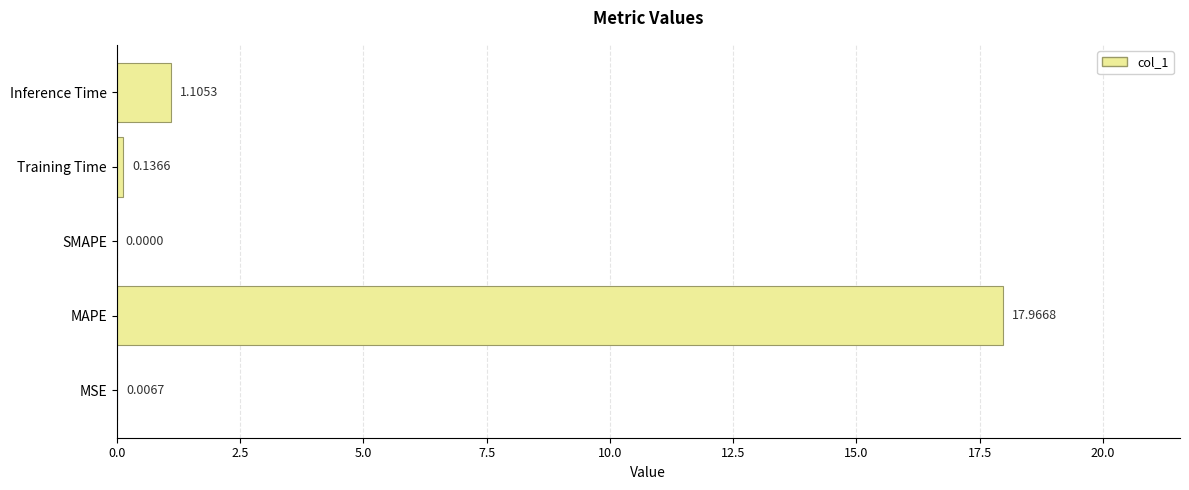

Which has a higher value, Inference Time or MAPE?

MAPE